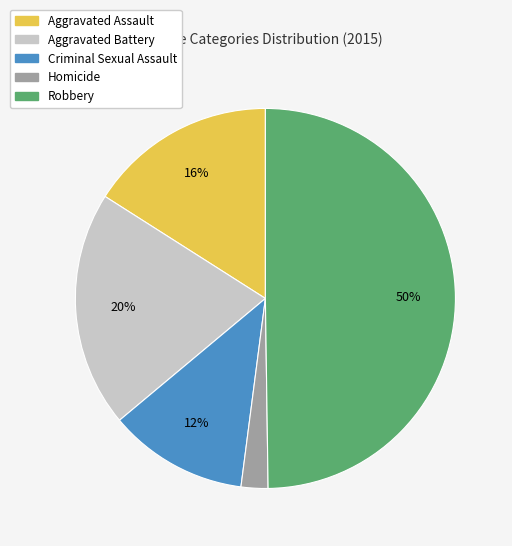

Does Homicide account for over 50% of the chart?

No